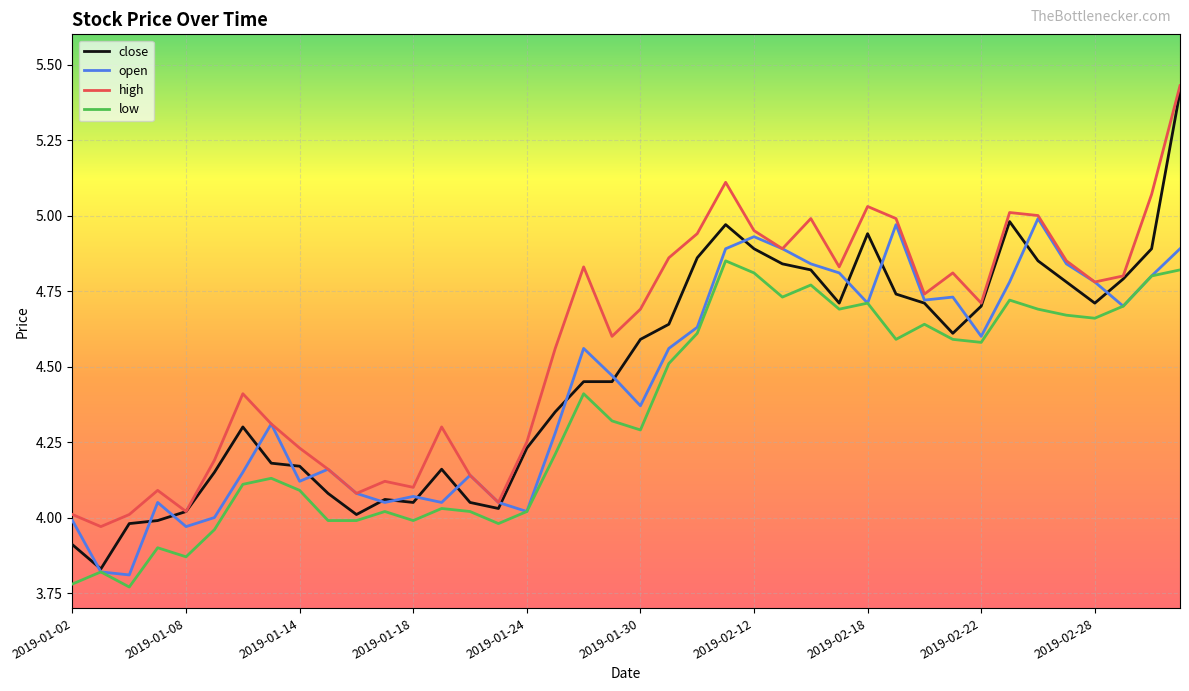

True or false: high and low cross at least once.

False